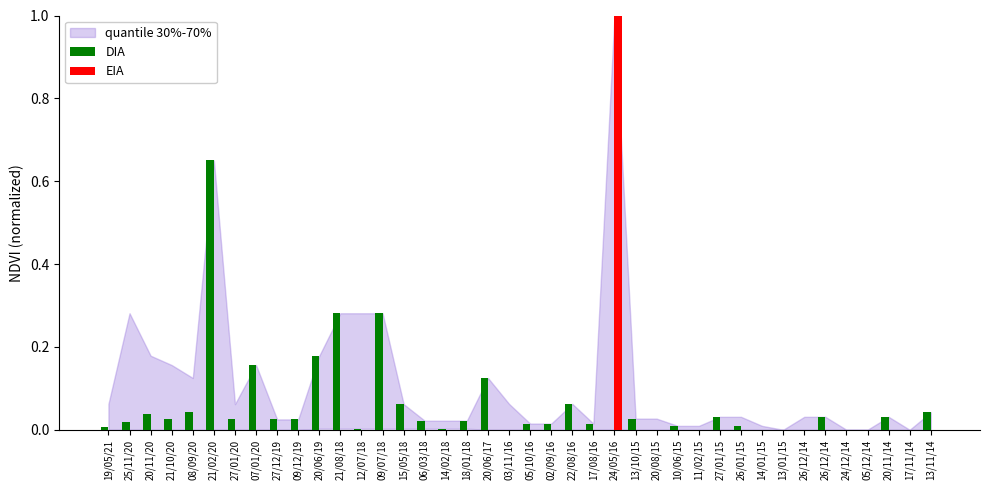

At 24/12/14, list the series in order from largest to smallest.

DIA, EIA